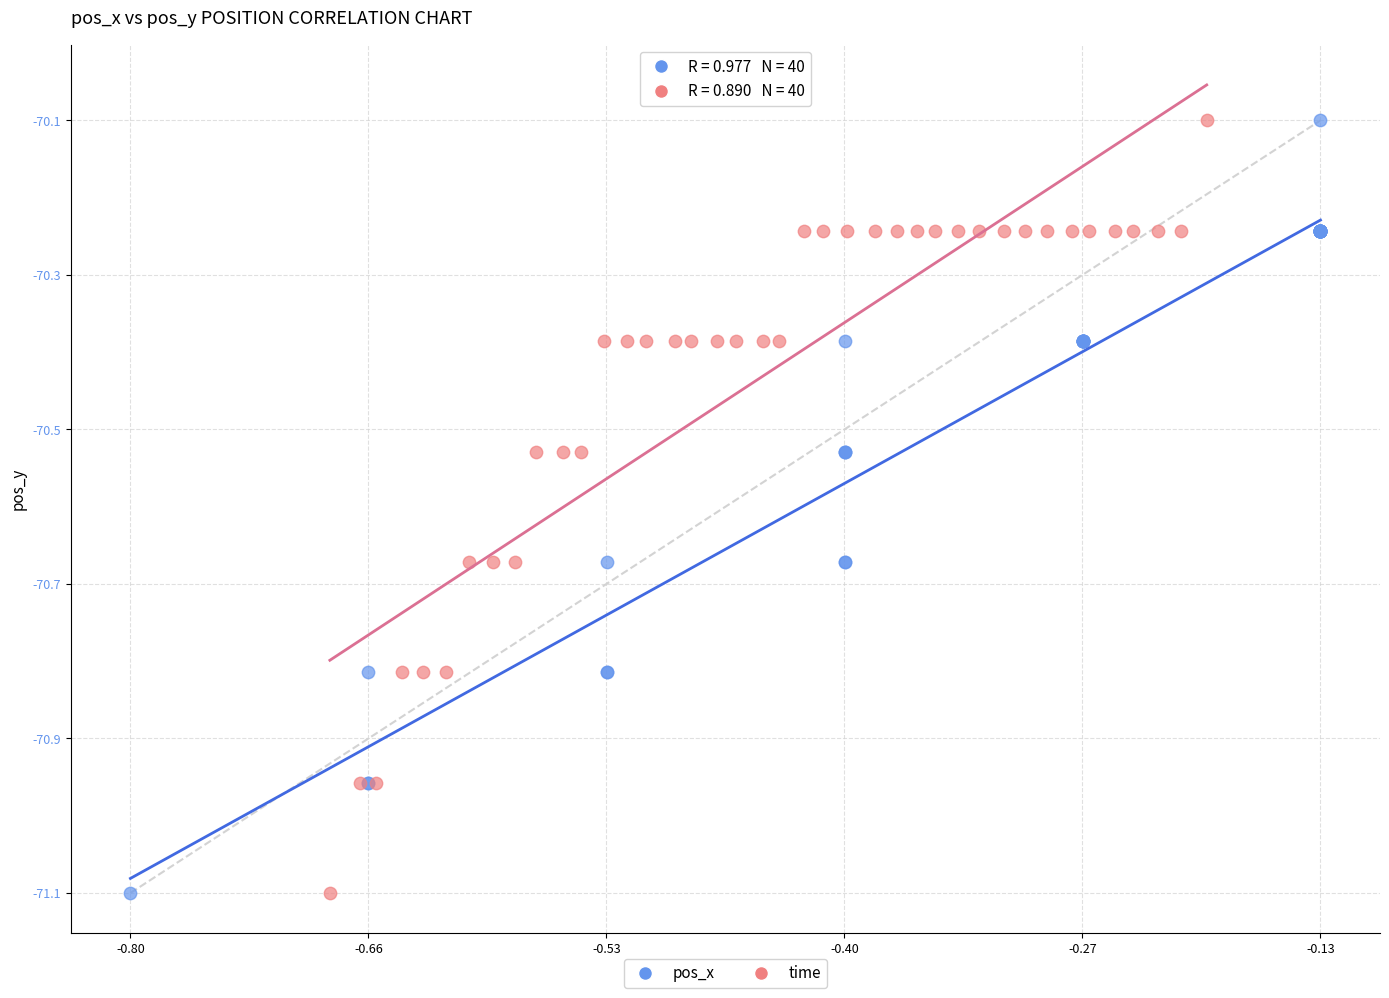

What are all the series names shown in the legend?

pos_x, time